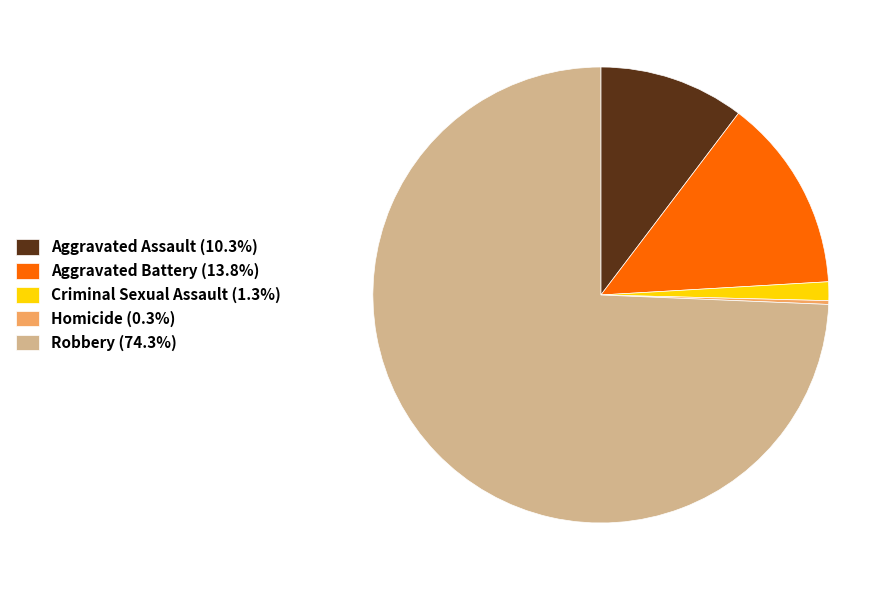

Does any single category account for the majority?

Yes